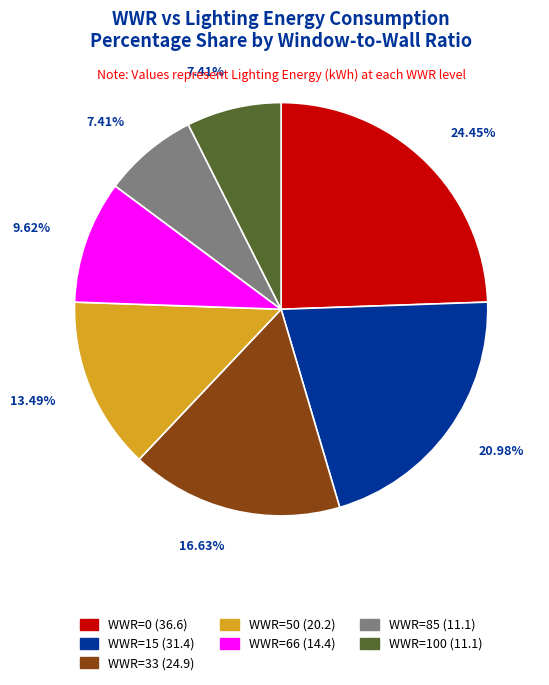

Is the sum of WWR=66 and WWR=100 greater than half?

No